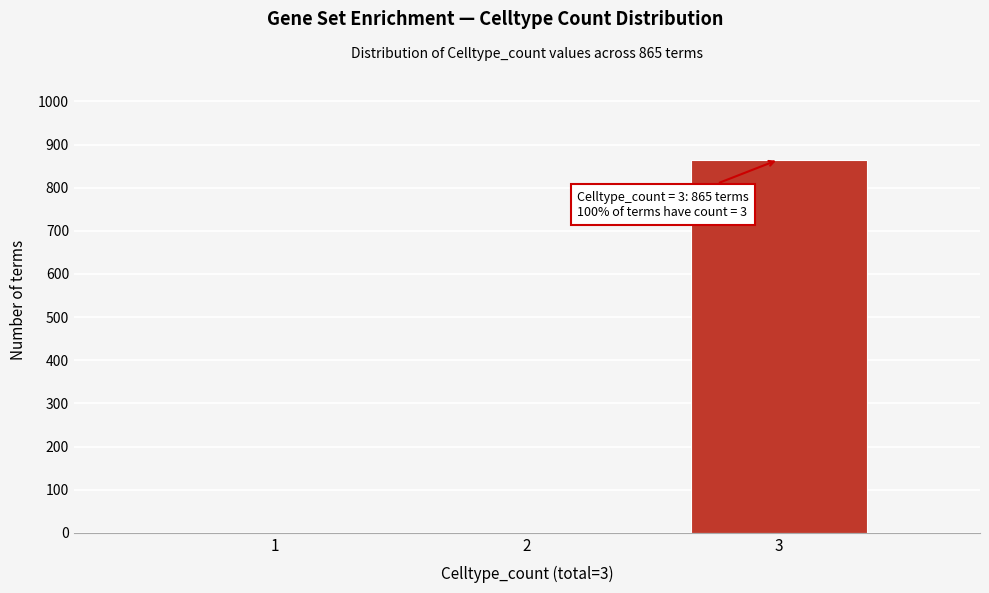

Reading left to right, transcribe all the data shown in this chart.

1=0	2=0	3=865